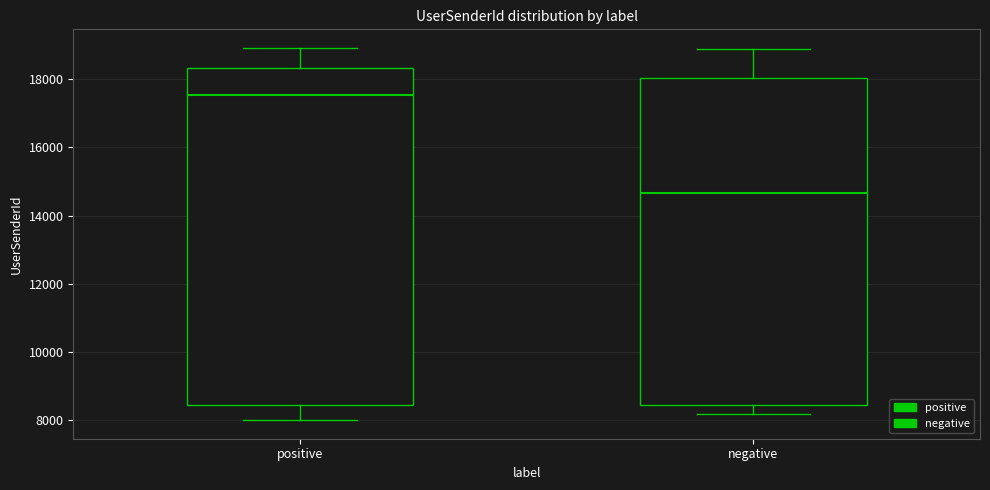

Where does the upper whisker of the box for positive end on the y-axis? The values are not printed on the chart, so give them approximately, as read against the axis.

19000